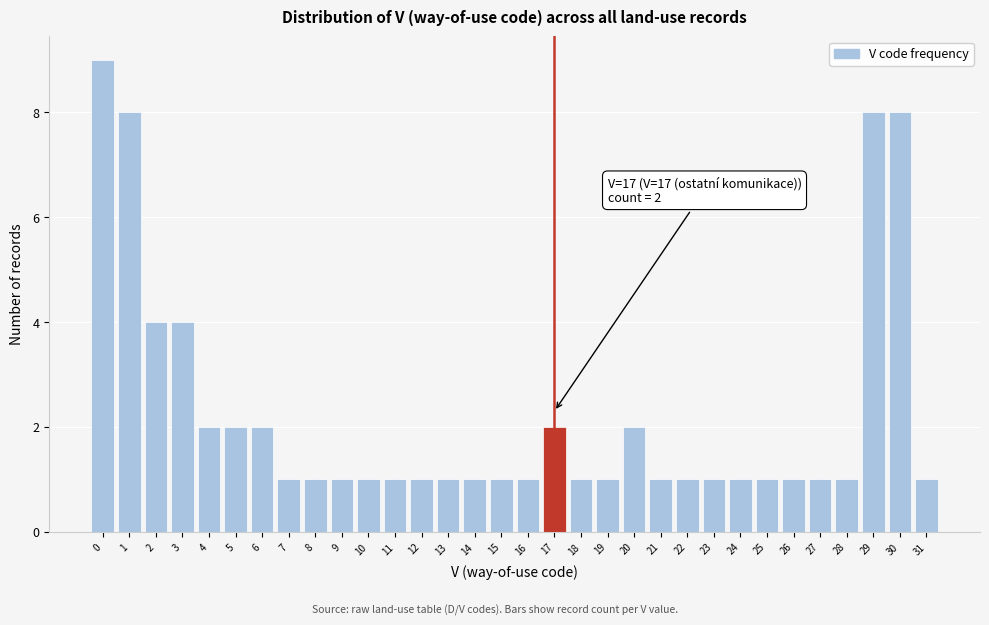

Over which range of the x-axis is the bar tallest?

-0.5 to 0.5